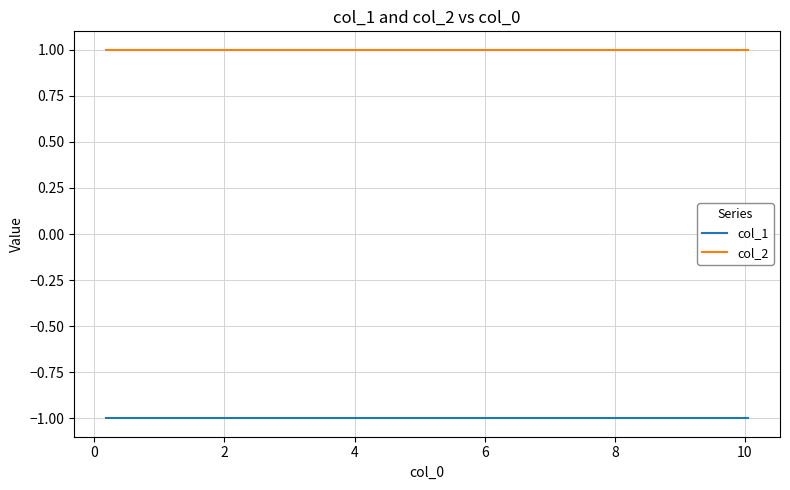

What is the difference between the highest and lowest values at 0?

2